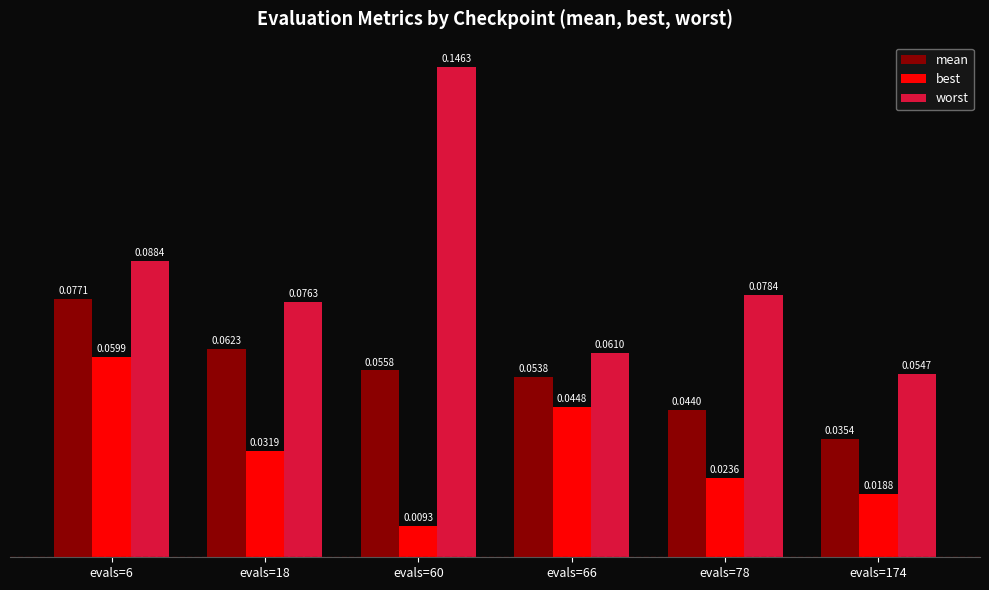

The worst series shows 0.2 at evals=60. True or false?

False